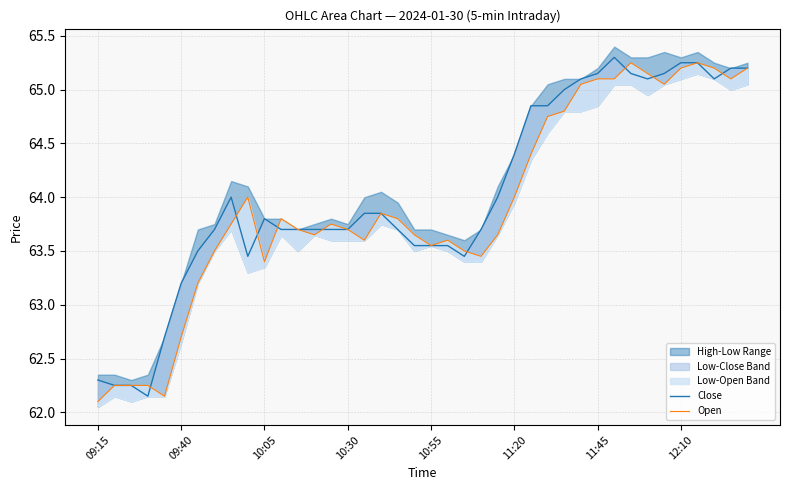

In Close, how many points are lower than both neighbors (excluding endpoints)?

5